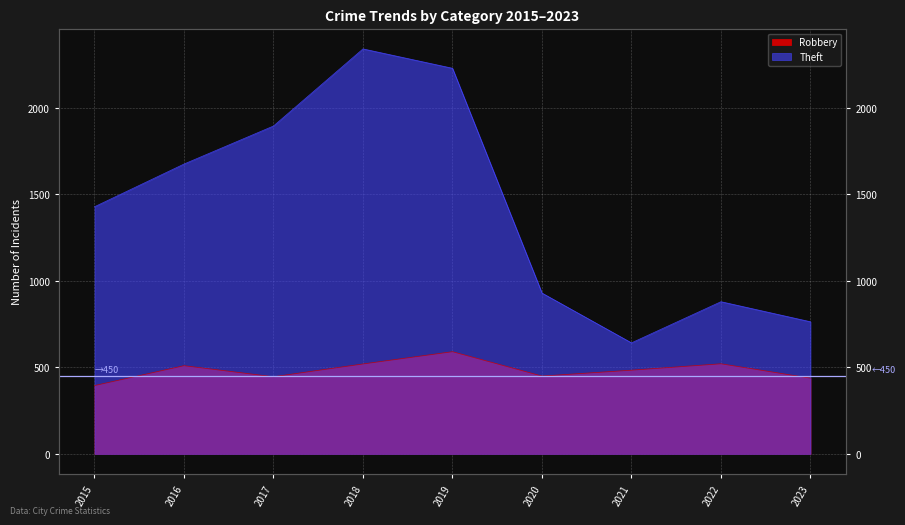

How many interior local peaks does the Robbery series have?

3